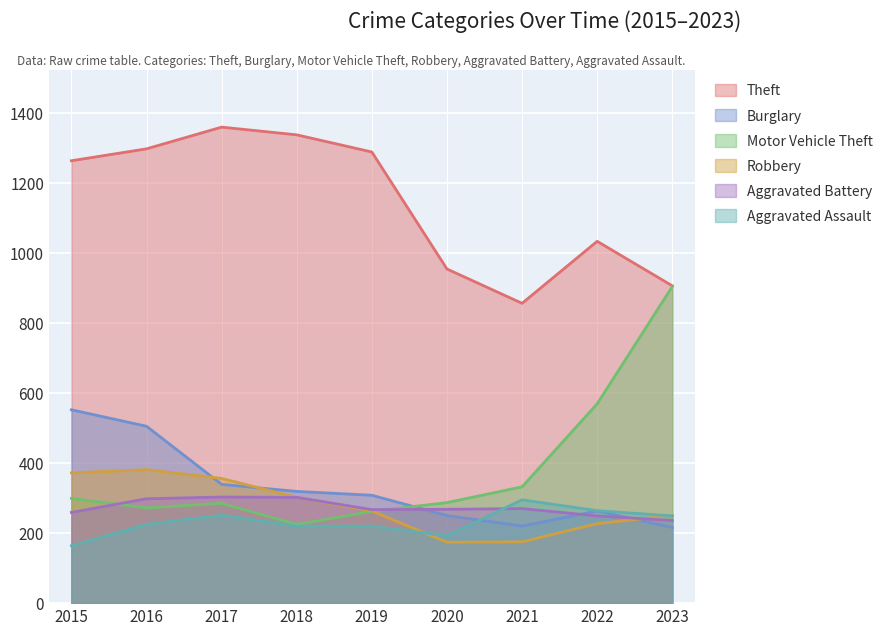

Between which two adjacent categories do Burglary and Motor Vehicle Theft first intersect?

2019 and 2020